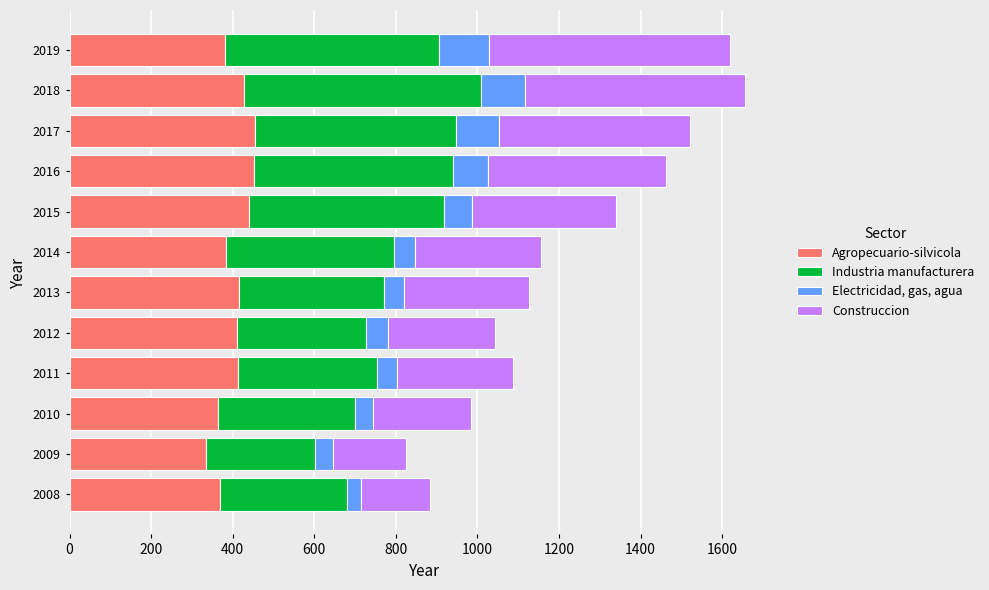

Is it true that Agropecuario-silvicola equals 235 at 2019?

False